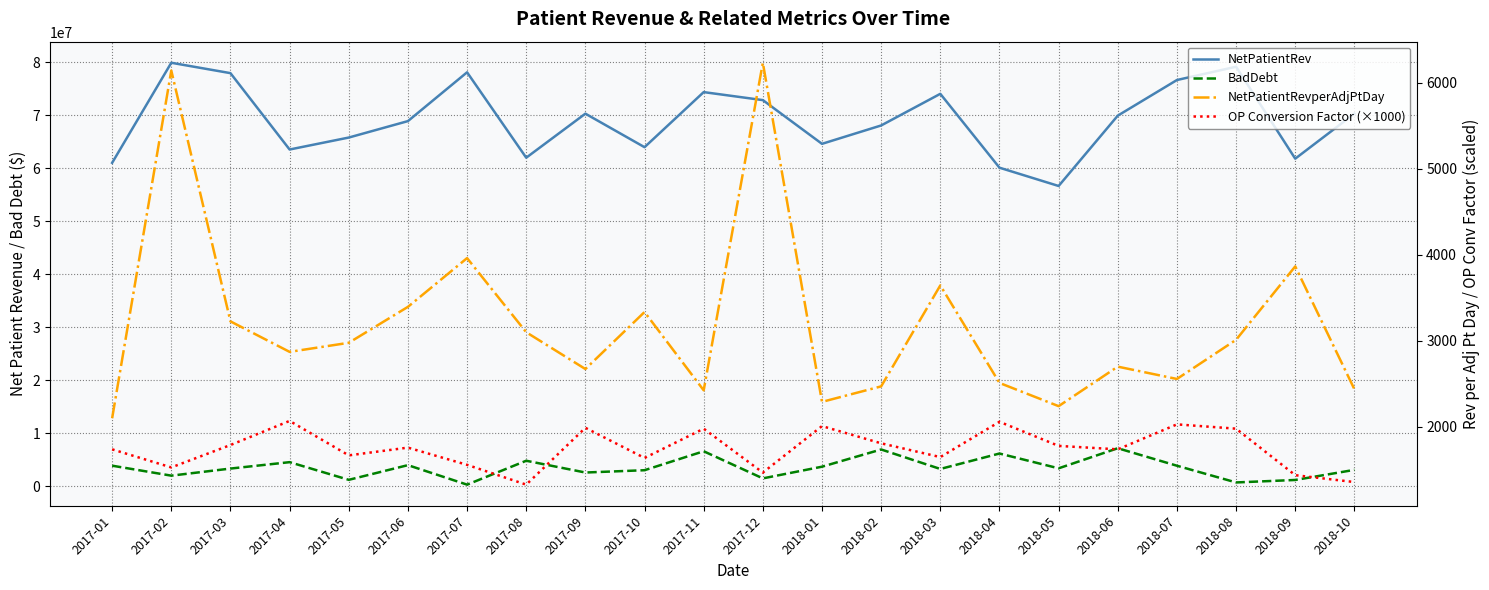

What is the label of the 17th point from the right?

2017-06